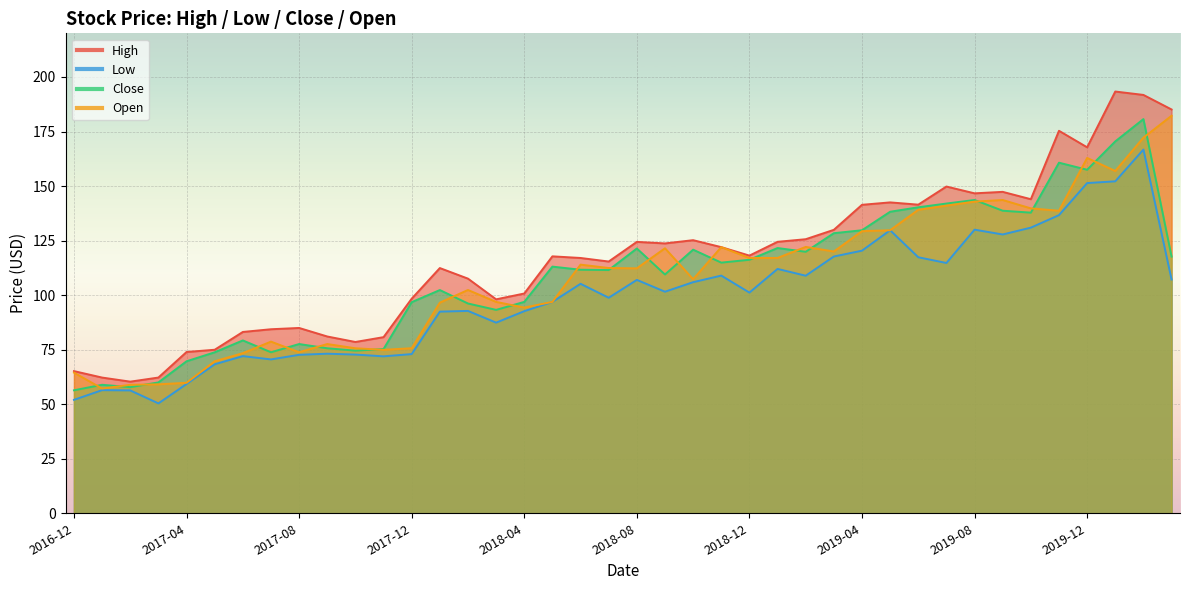

In High, how many points are higher than both neighbors (excluding endpoints)?

10